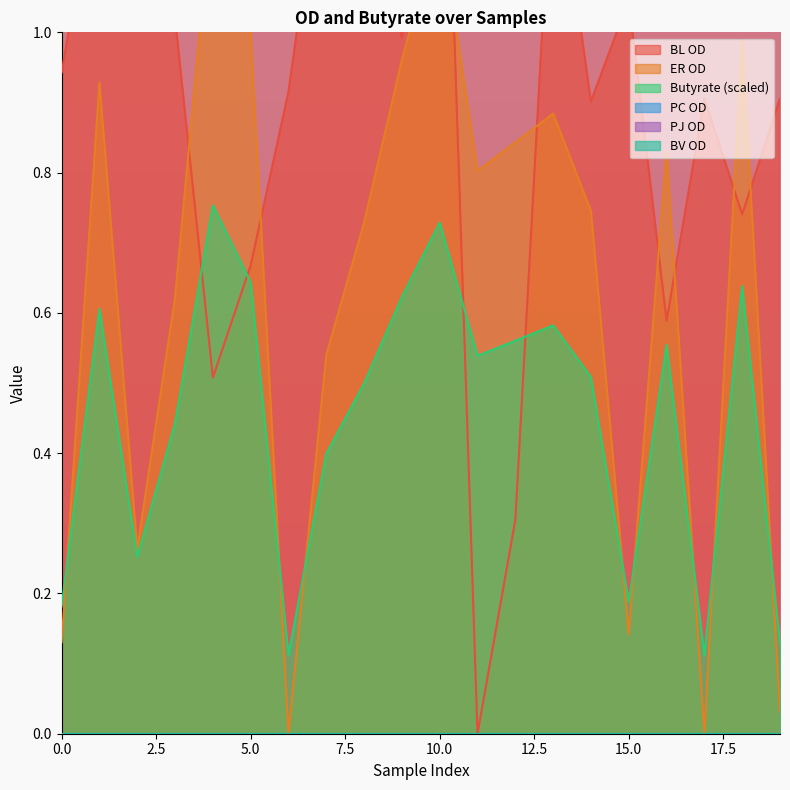

True or false: Butyrate (scaled) has a value of 0.2 at 5.0.

False